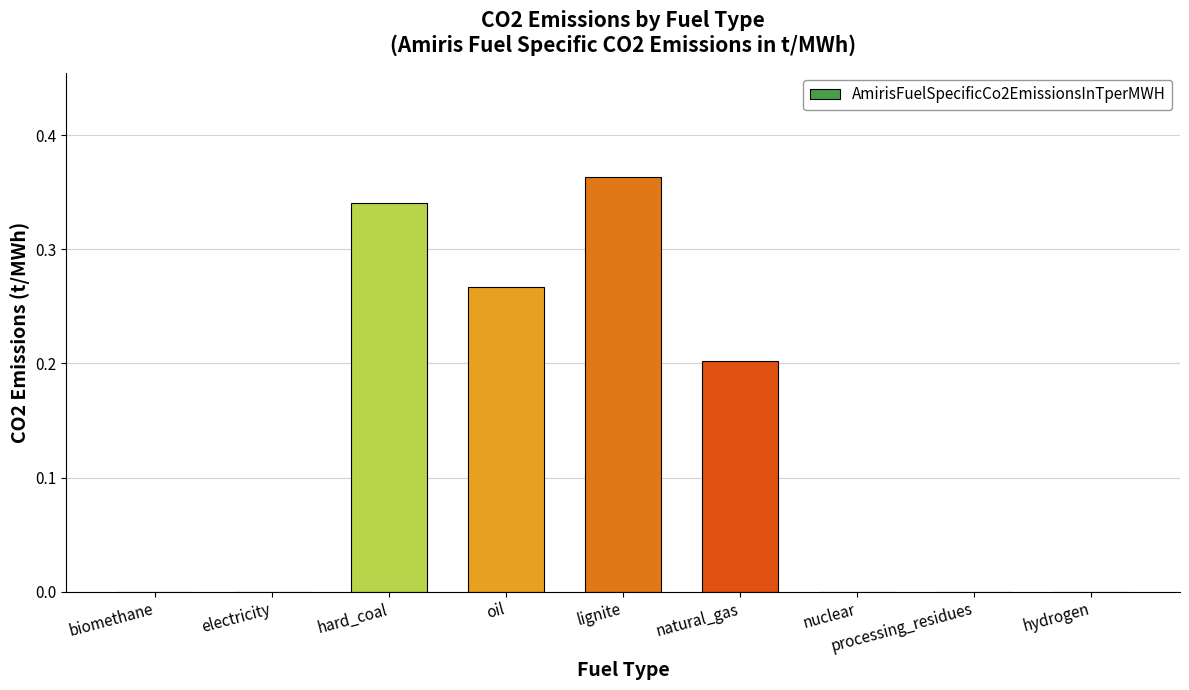

True or false: the data shows 0.0 at hydrogen.

True